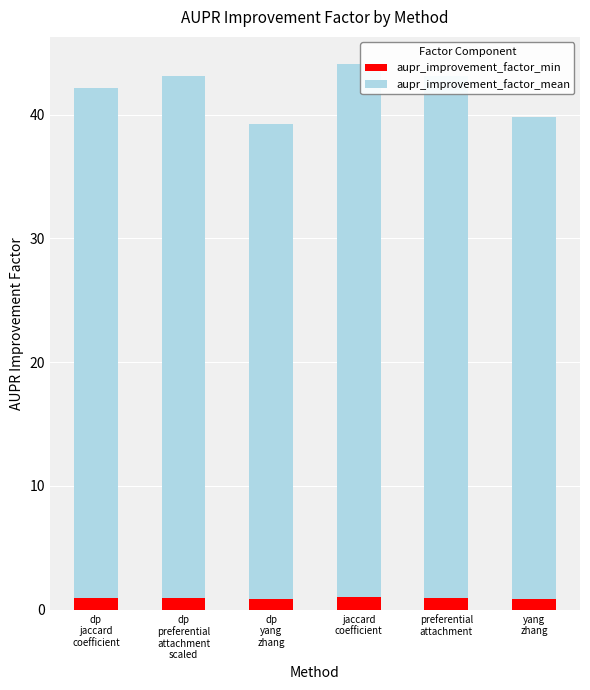

What is the sum of all aupr_improvement_factor_min values?

5.6